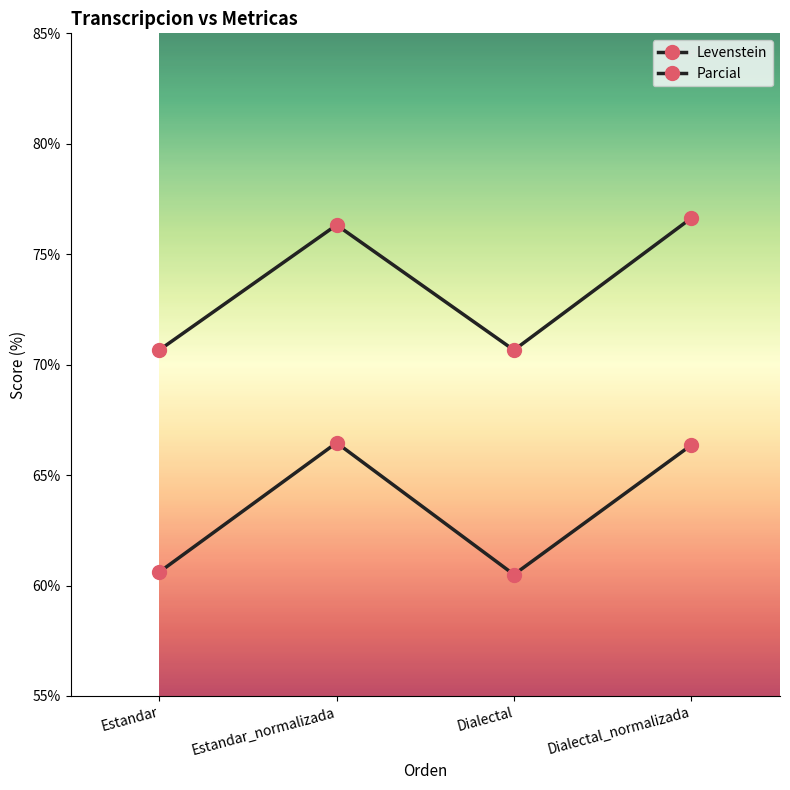

Does the chart display data point markers on the line(s)?

Yes